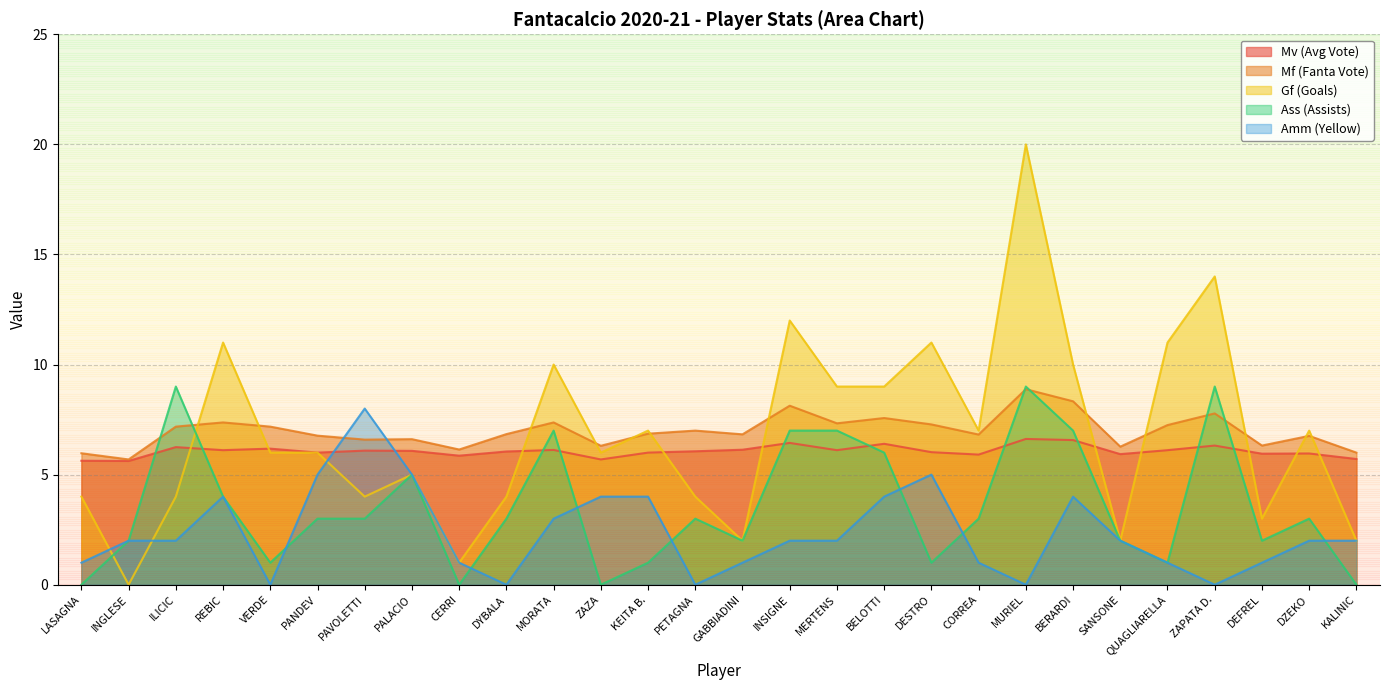

The value of Amm (Yellow) at INSIGNE is 2.0. True or false?

True